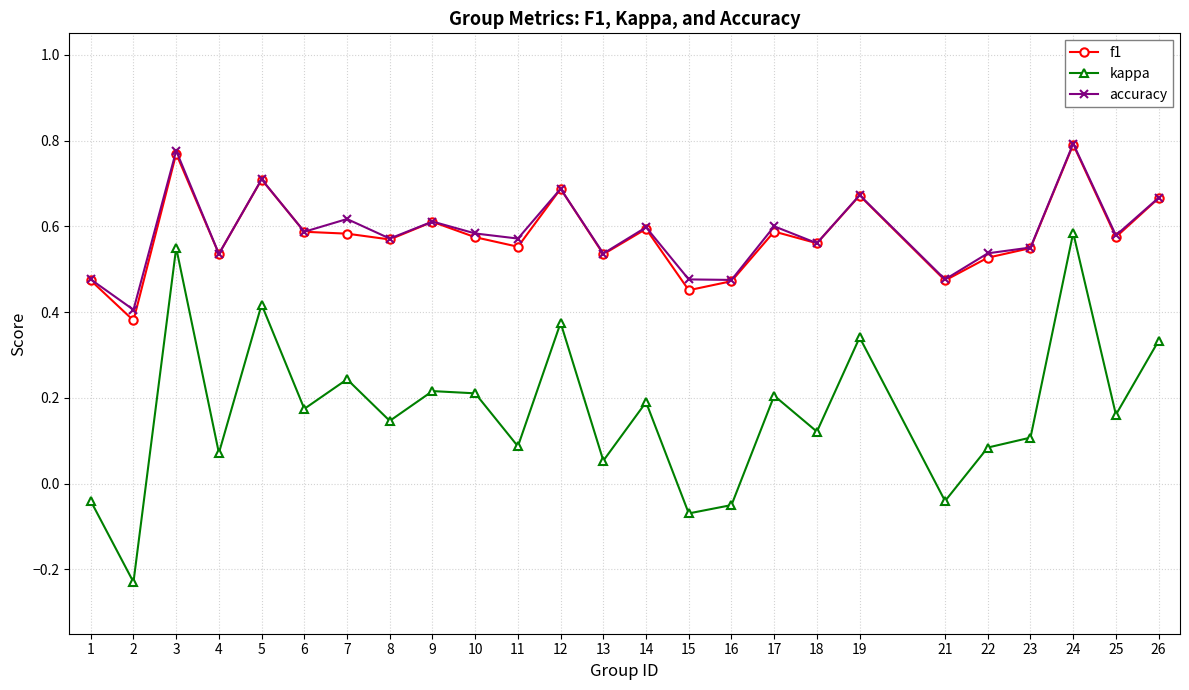

Which series has the widest spread of values?

kappa